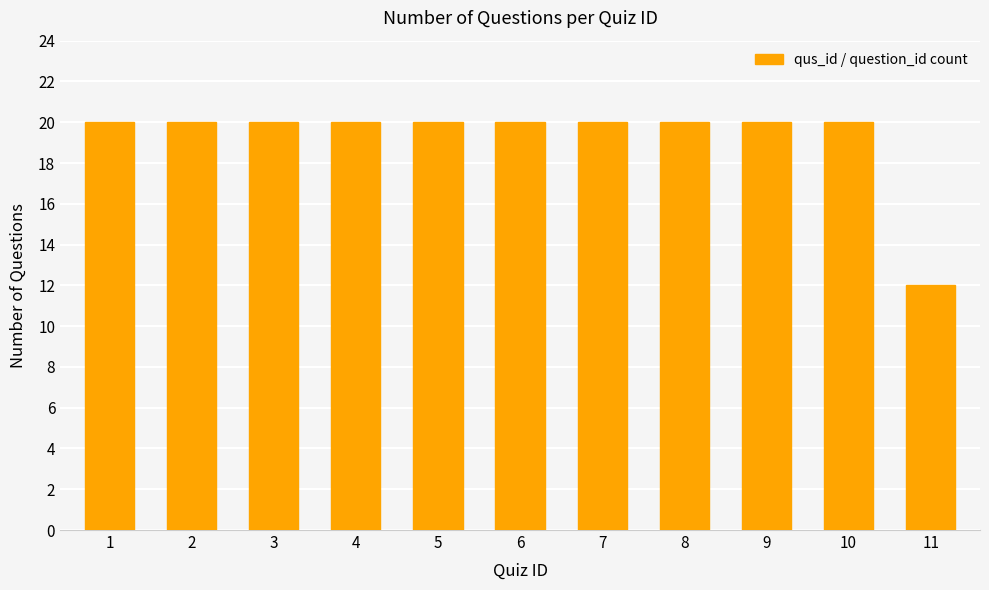

Reading left to right, list all the values displayed in this chart.

1=20	2=20	3=20	4=20	5=20	6=20	7=20	8=20	9=20	10=20	11=12